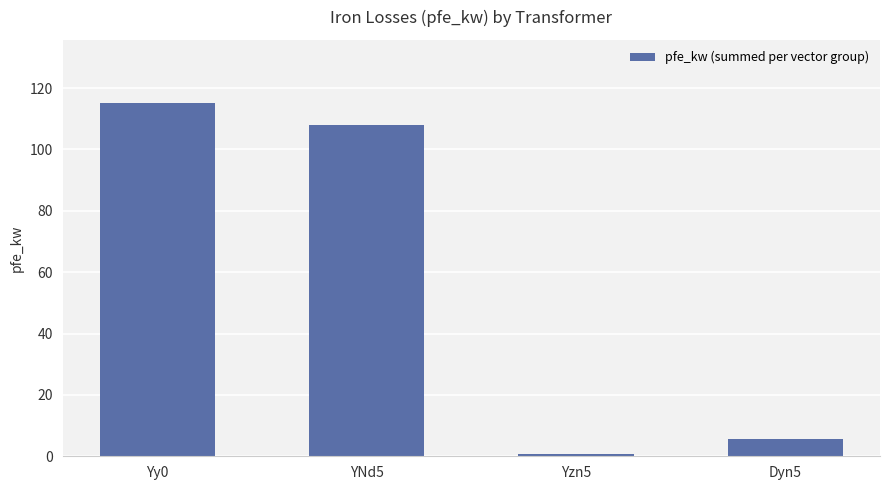

The value at YNd5 is 108.0. True or false?

True